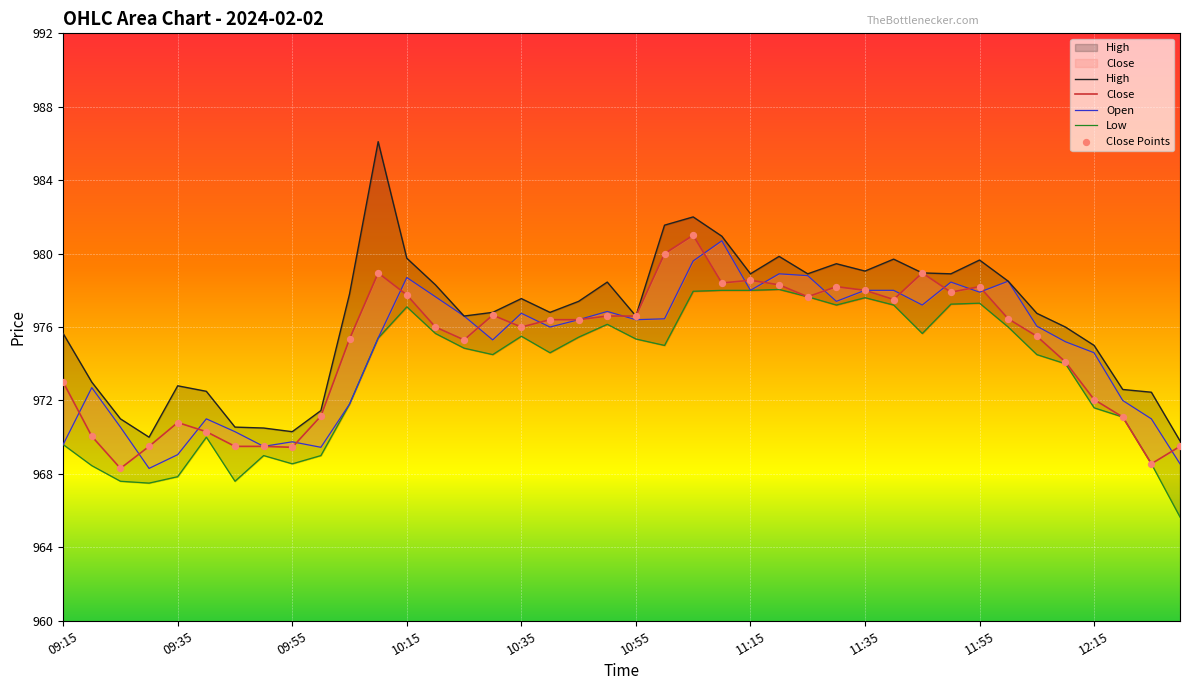

Which series reaches the maximum Y coordinate?

High